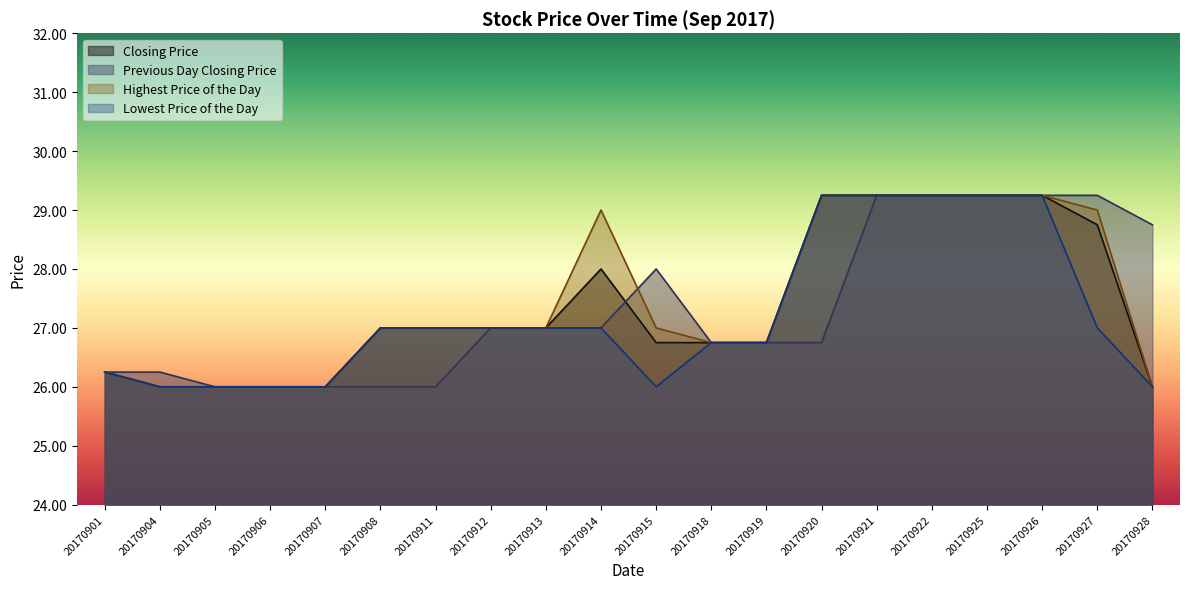

True or false: Closing Price and Highest Price of the Day intersect in this chart.

False